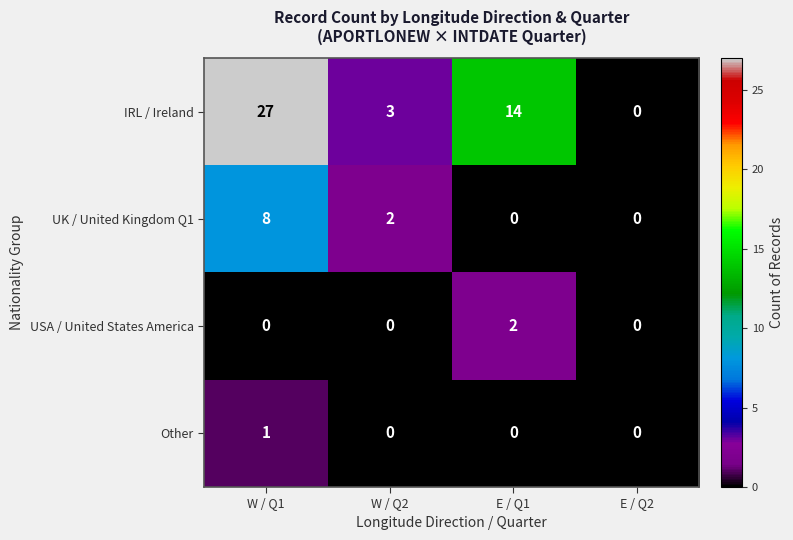

What is the sum of the IRL / Ireland values at E / Q1 and E / Q2?

14